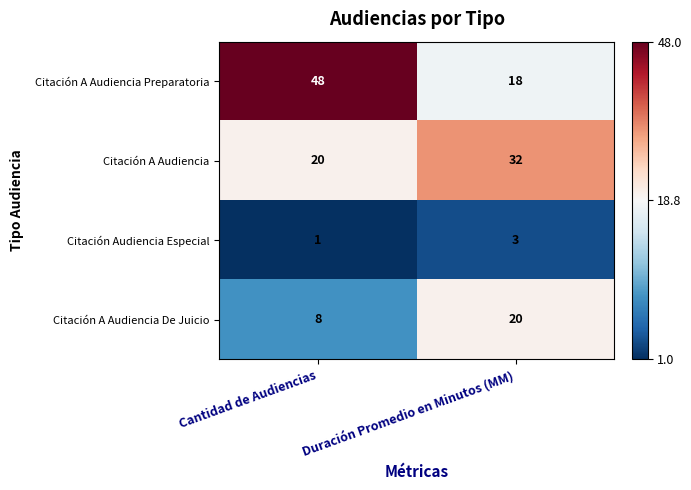

The Citación A Audiencia De Juicio series shows 20 at Duración Promedio en Minutos (MM). True or false?

True